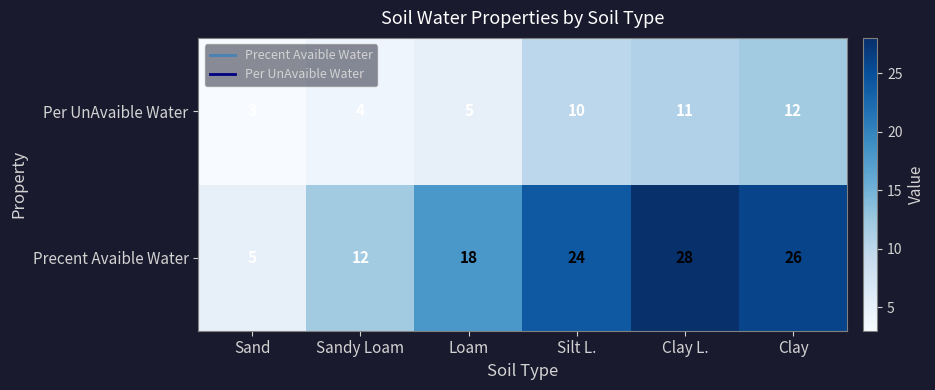

The value of Precent Avaible Water at Sand is 5. True or false?

True